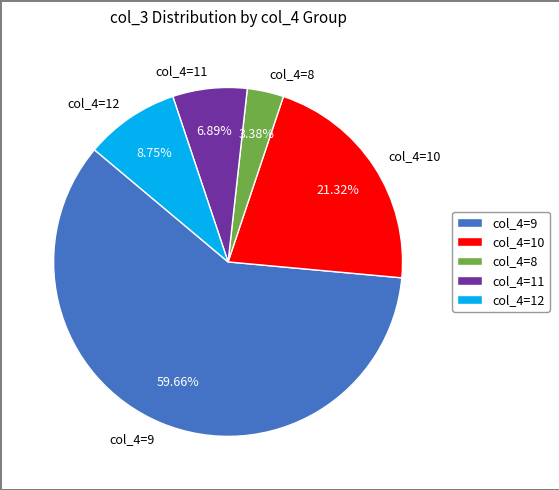

To the nearest percent, what is the difference between the largest and smallest slice percentages?

56%